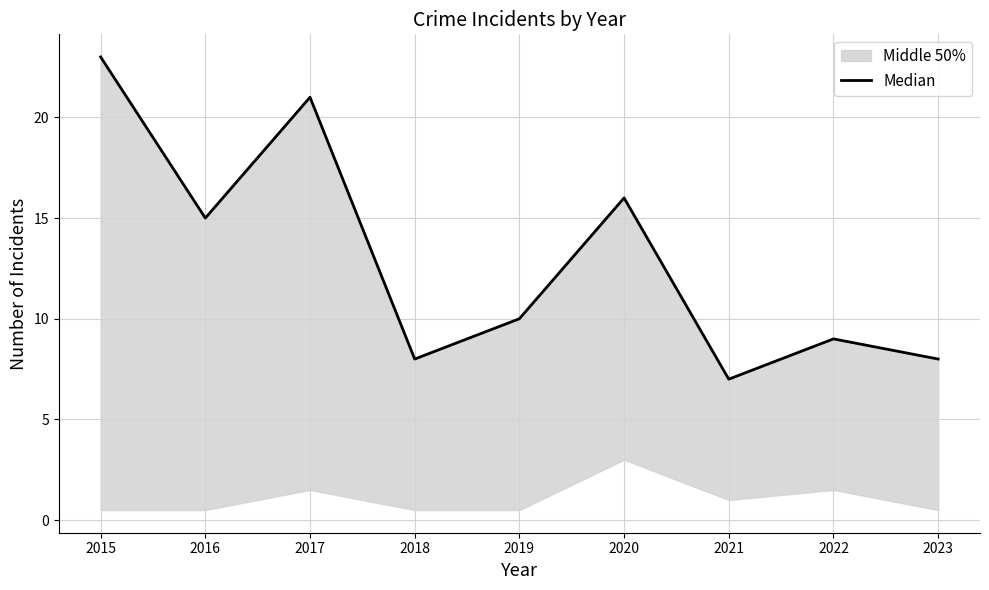

What is the minimum value shown in the chart?

7